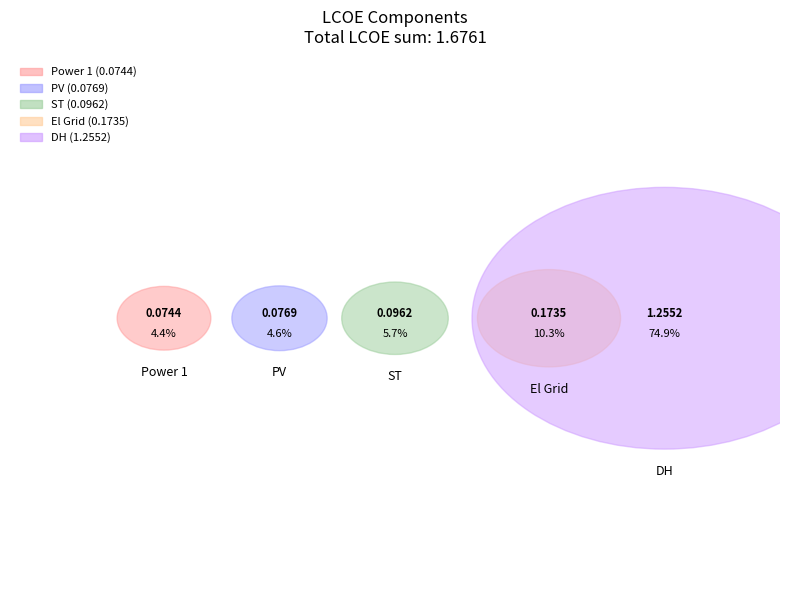

To the nearest percent, what is the combined percentage of ST and PV?

10%